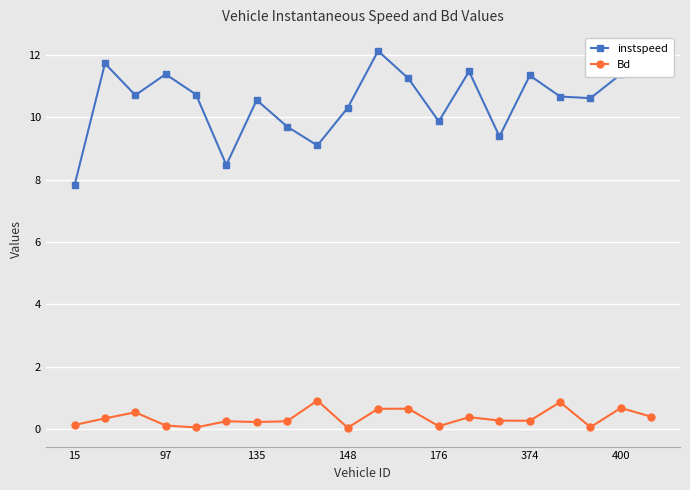

Which series has the largest total across all categories?

instspeed